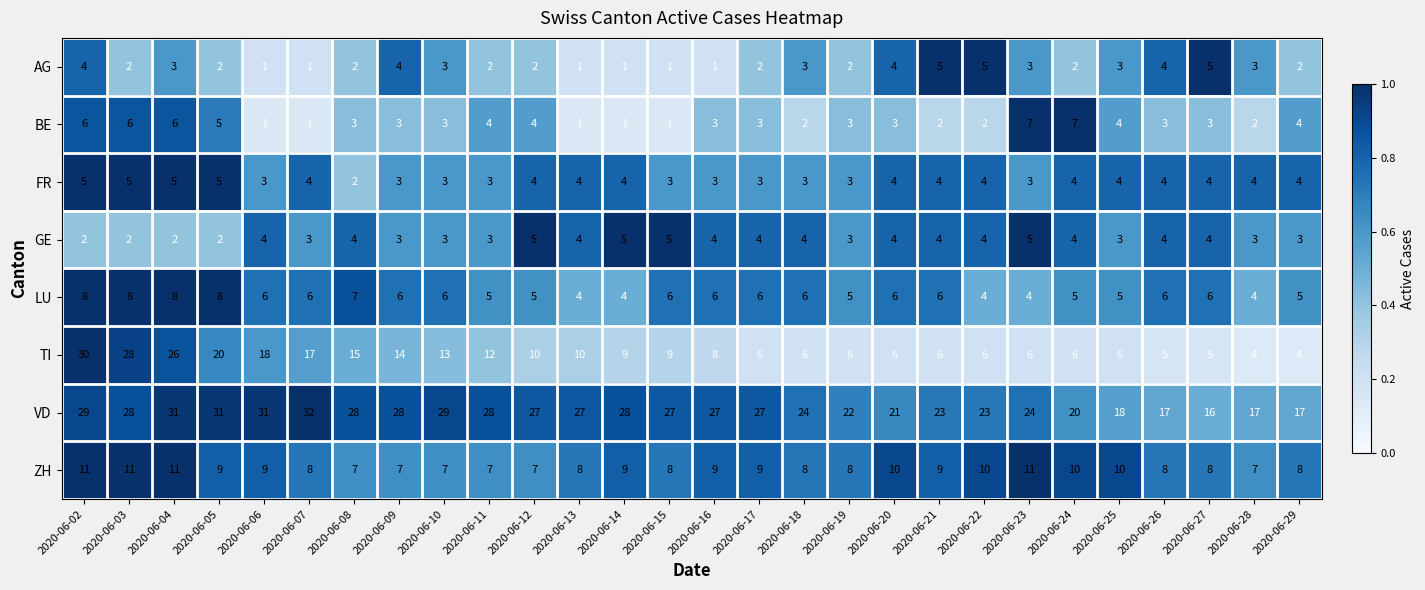

What is the maximum value for AG?

5